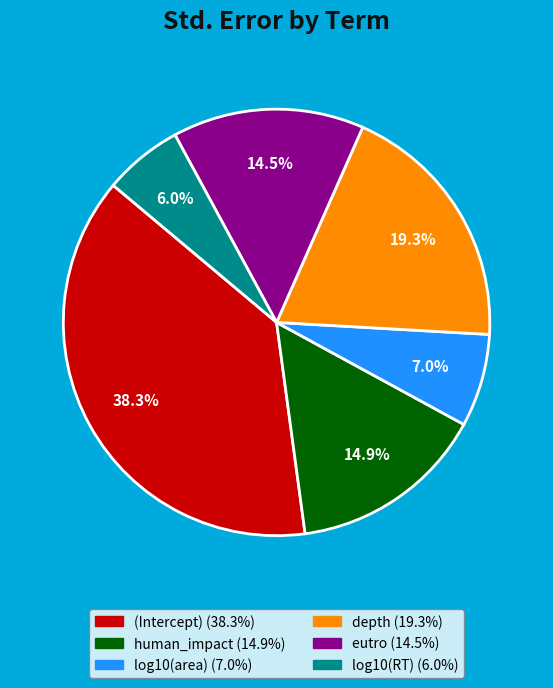

How many slices are in this pie chart?

6